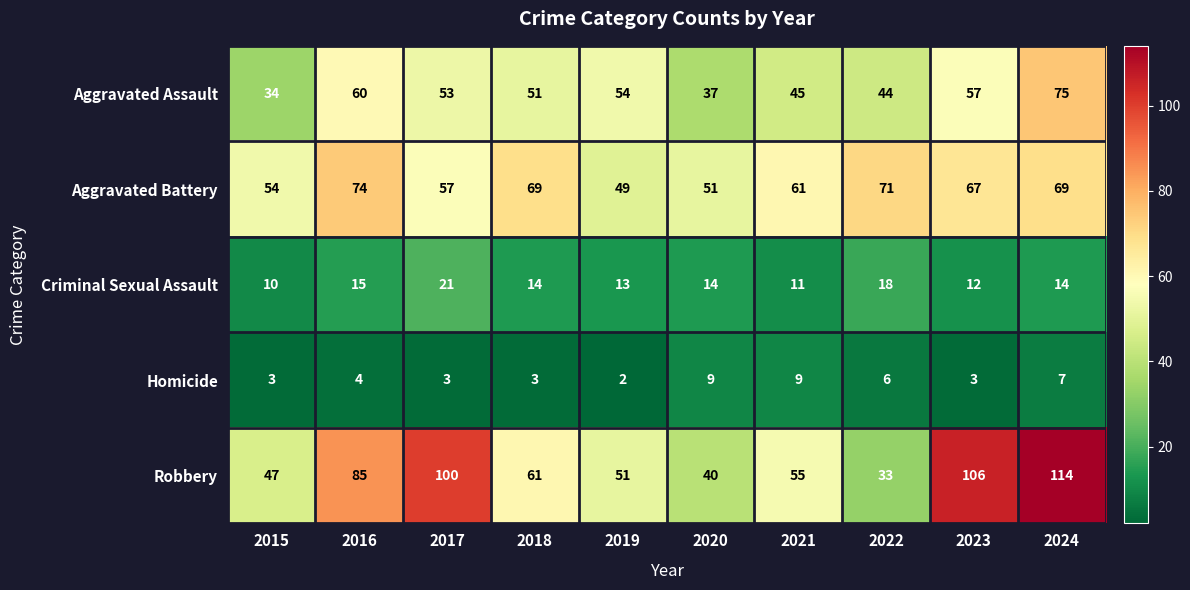

At which label does Criminal Sexual Assault first exceed 14?

2016